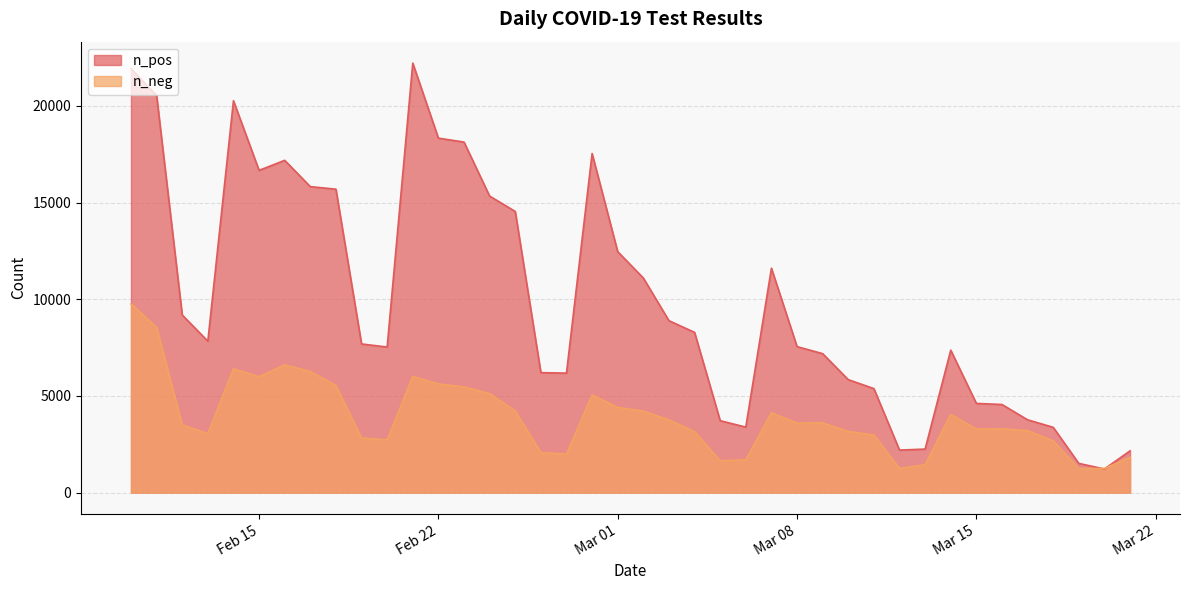

Read the n_pos value at 2022-03-13, to the nearest 100.

2200